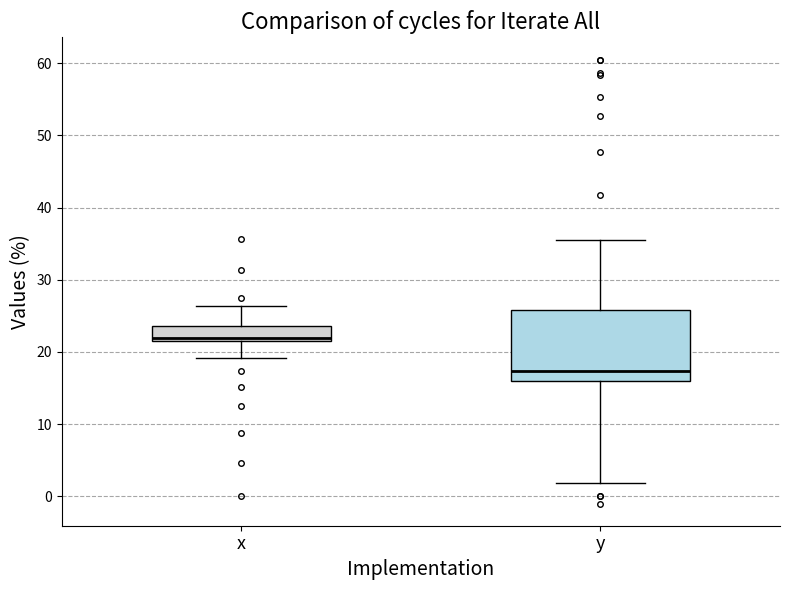

Reading left to right, transcribe this box plot: for each box, give where its median line is, the range the box spans, and where its two whiskers end, as read against the y-axis. The values are not printed on the chart, so give them approximately, as read against the axis.

x: median 22 (just above the box's lower edge), box 22 to 24, whiskers 19 to 26
y: median 17, box 16 to 26, whiskers 2 to 36